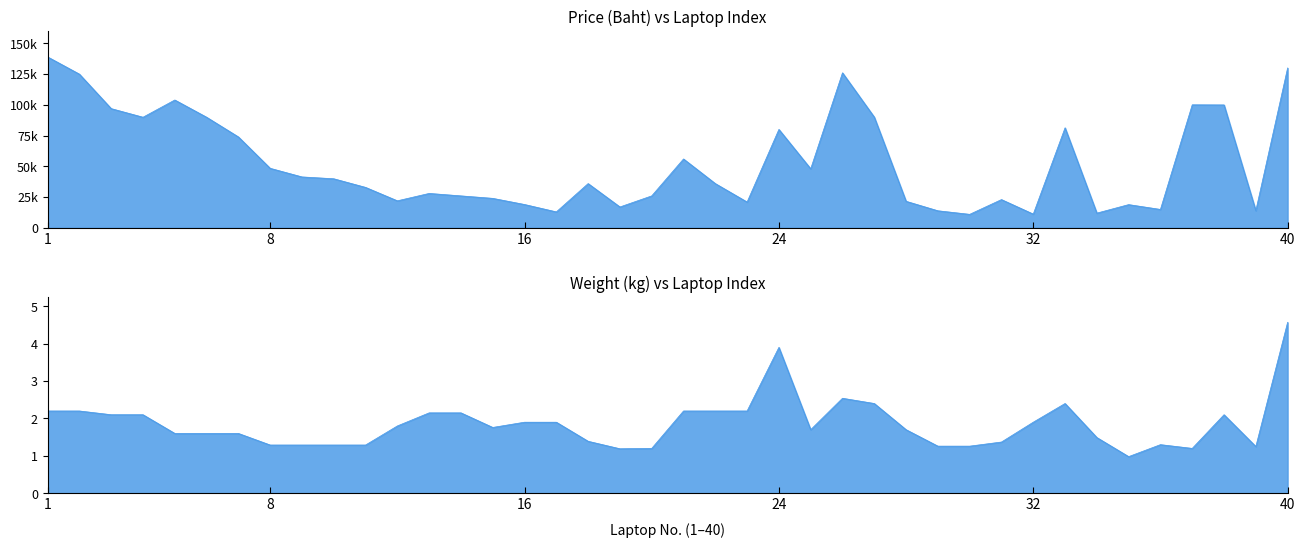

Where is the first local maximum for Price(Baht)?

5